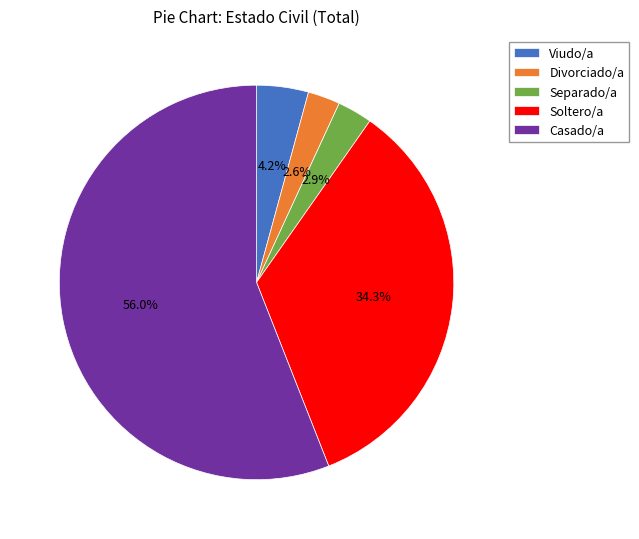

How many segments does this pie chart have?

5